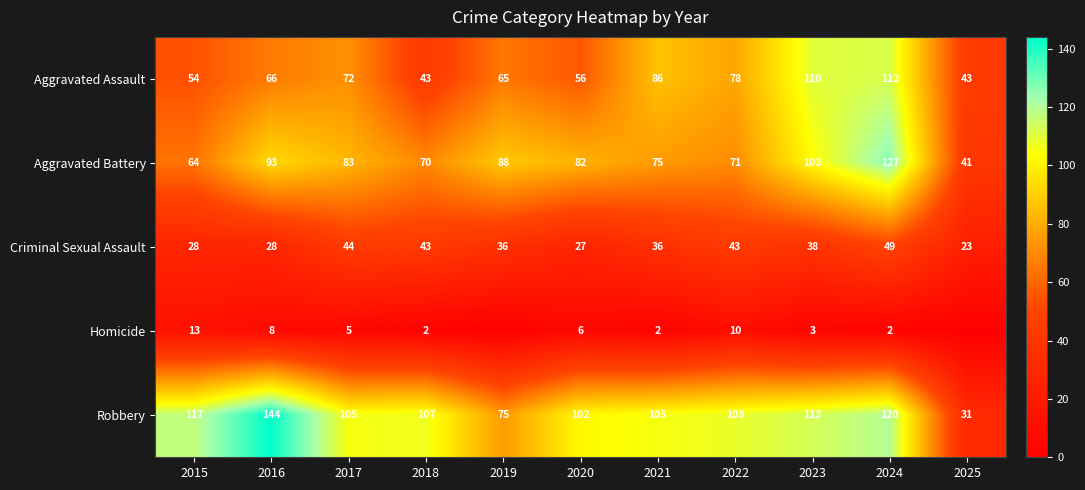

Which series changed the most between 2018 and 2020?

Criminal Sexual Assault